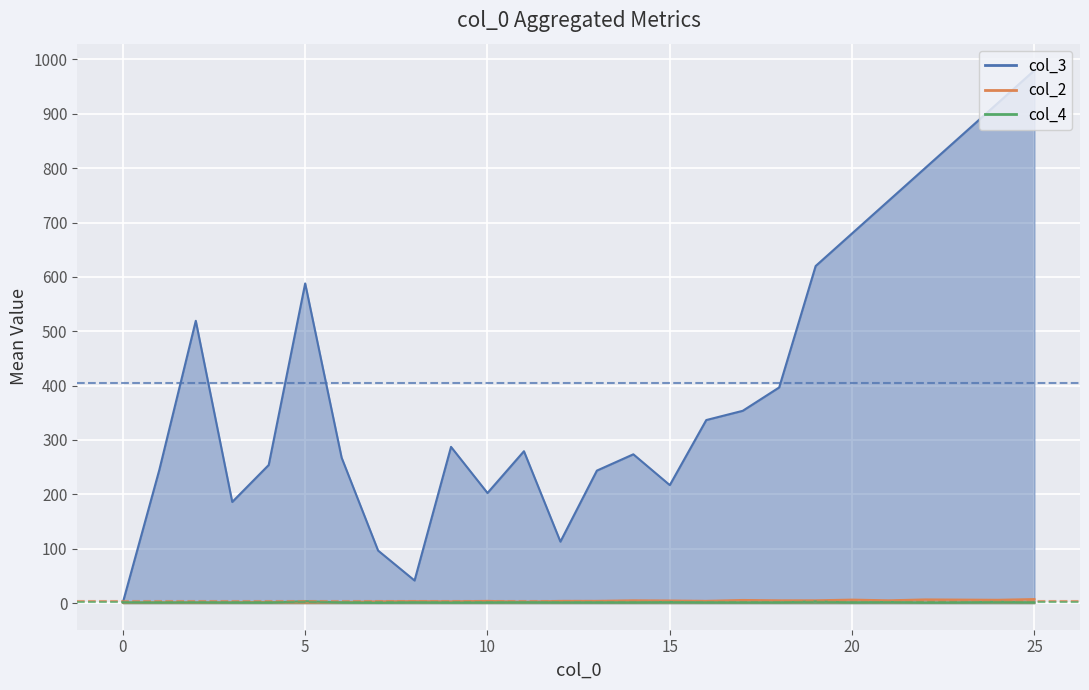

Is it true that col_2 equals 0.3 at 2?

False